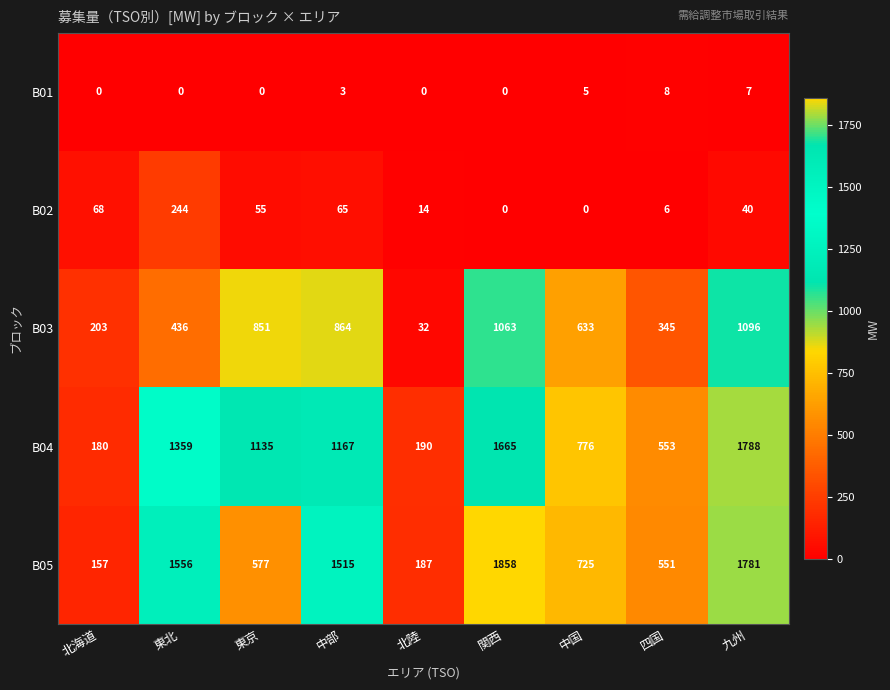

Rank the series by their maximum value, from highest to lowest.

B05, B04, B03, B02, B01